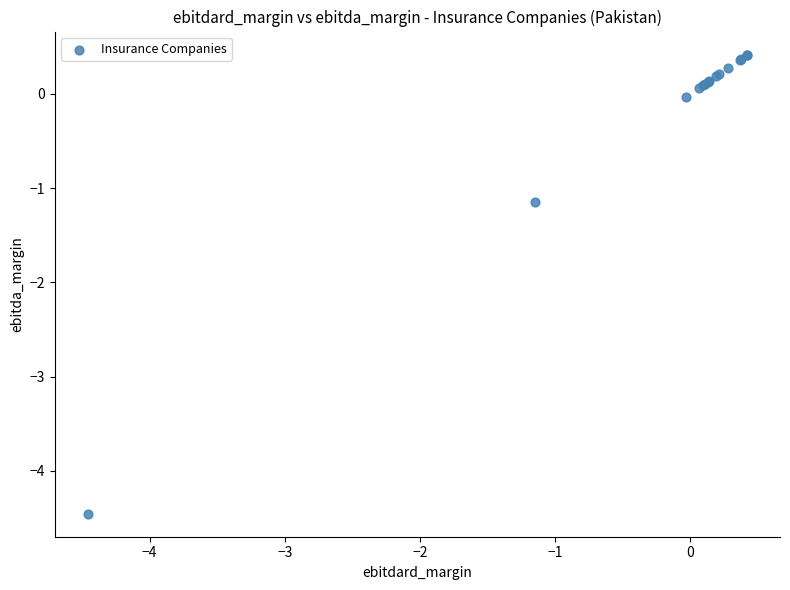

What Y value in the scatter plot is closest to -2?

-1.1